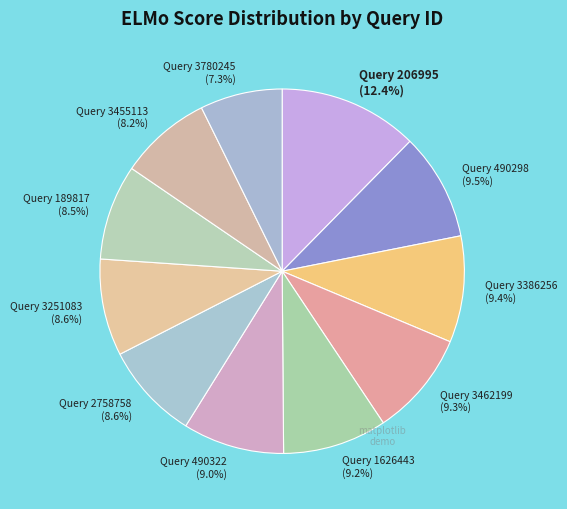

How many slices are in this pie chart?

11